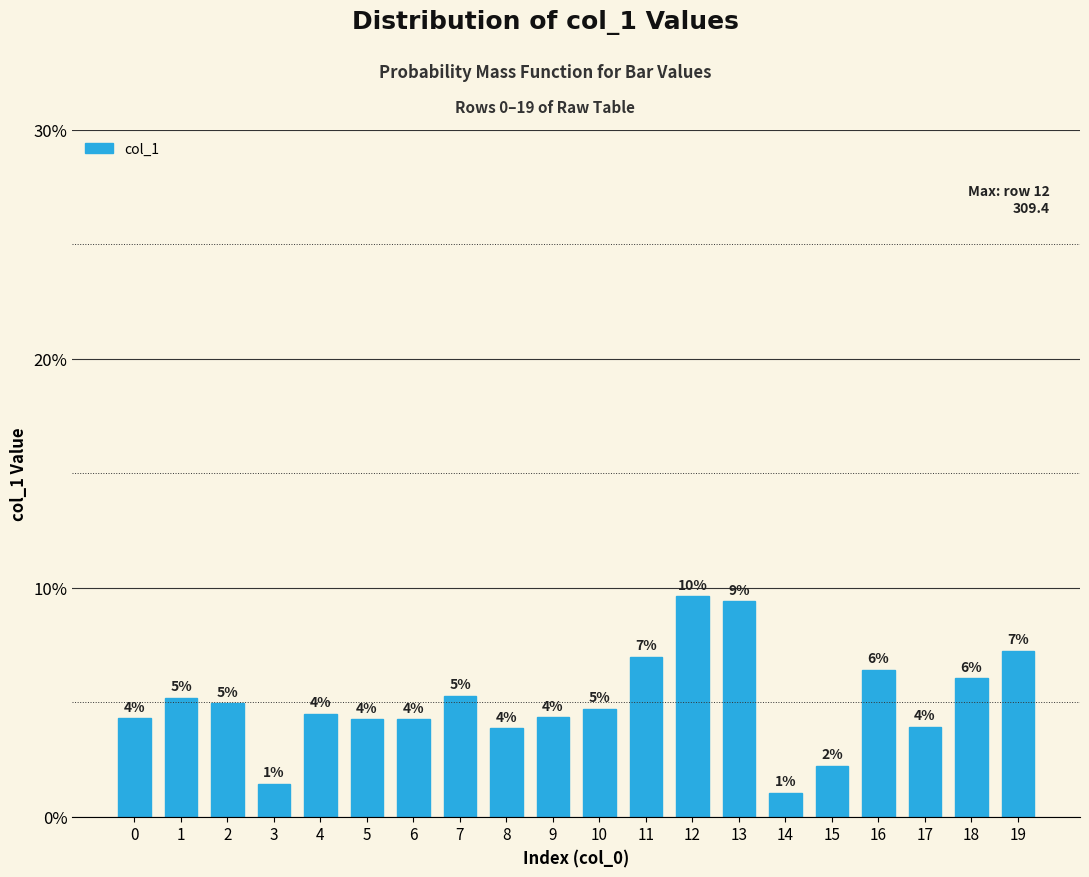

At which category does the chart reach its peak across all series?

12